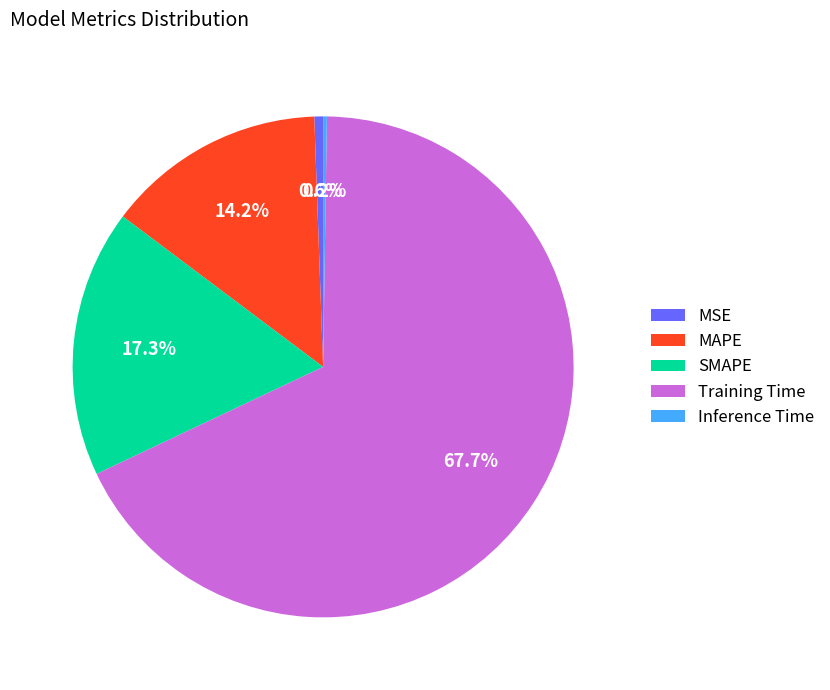

What portion of the pie excludes MSE?

99.4%